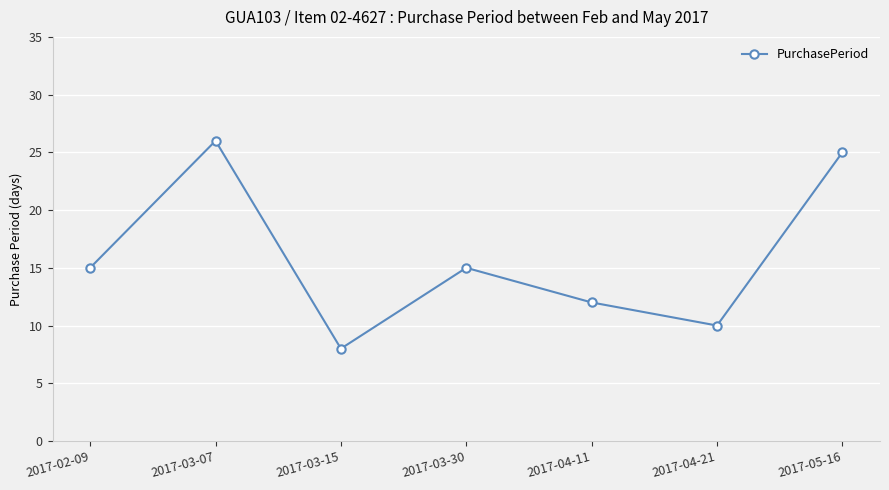

How many categories are shown in the chart?

7